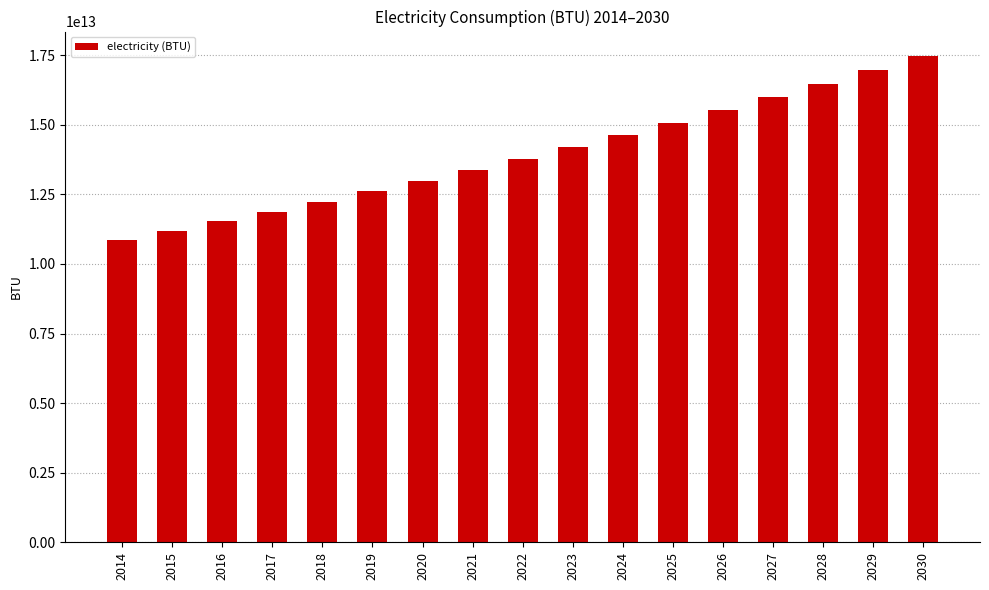

Are the bars grouped side by side (vs. stacked)?

No